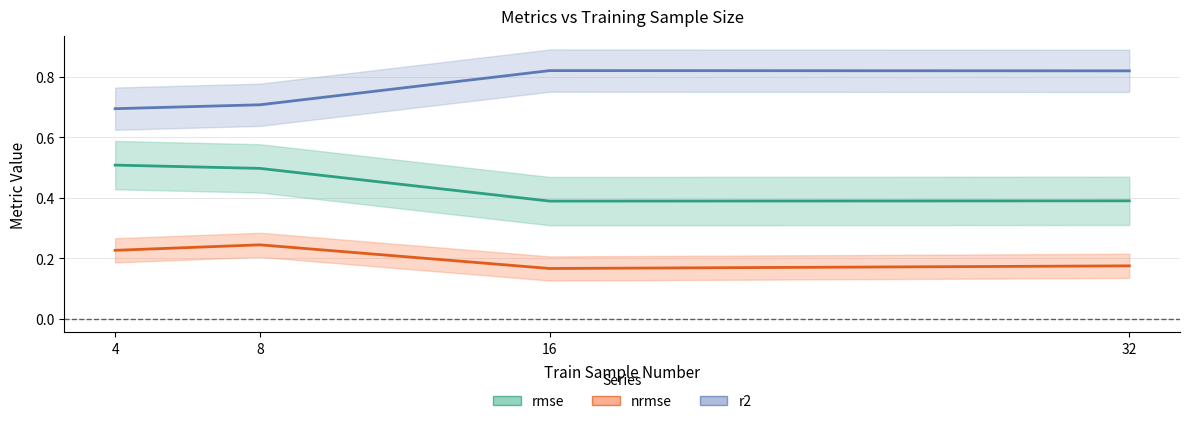

What are all the series names shown in the legend?

rmse, nrmse, r2